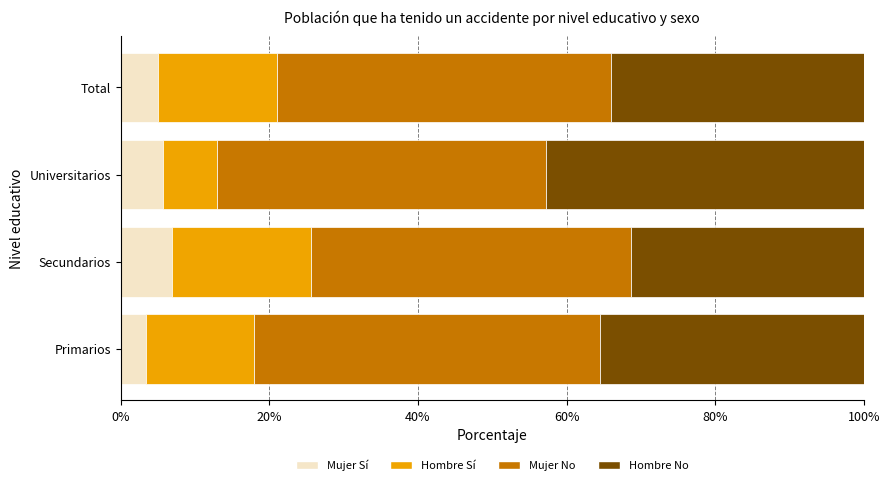

What are all the series names shown in the legend?

Mujer Sí, Hombre Sí, Mujer No, Hombre No